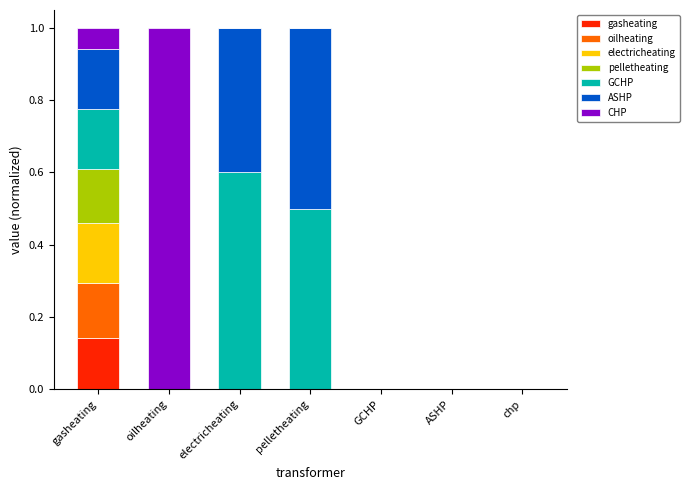

Which category has the highest value in the gasheating series?

gasheating